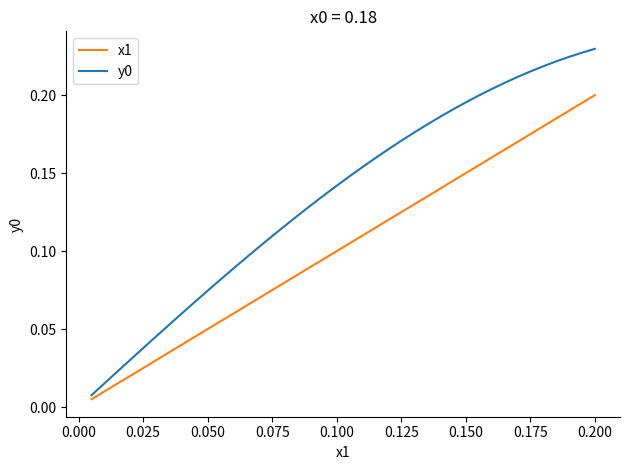

The x1 series shows 0.3 at 0.150. True or false?

False